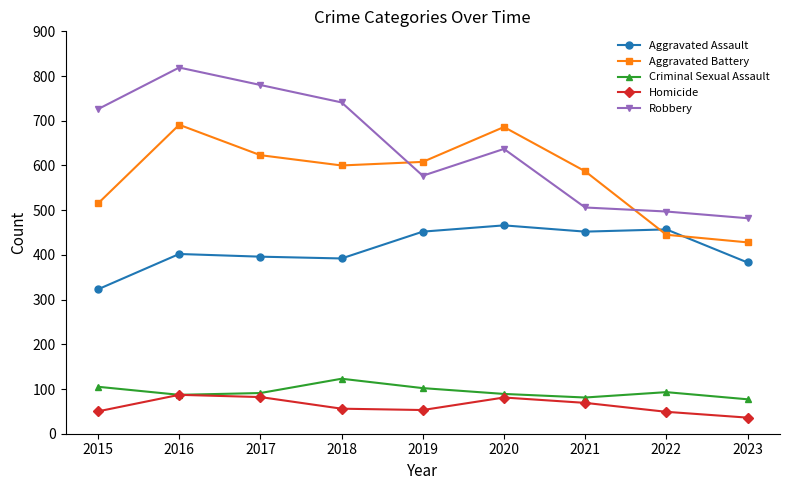

Which series has the largest total across all categories?

Robbery